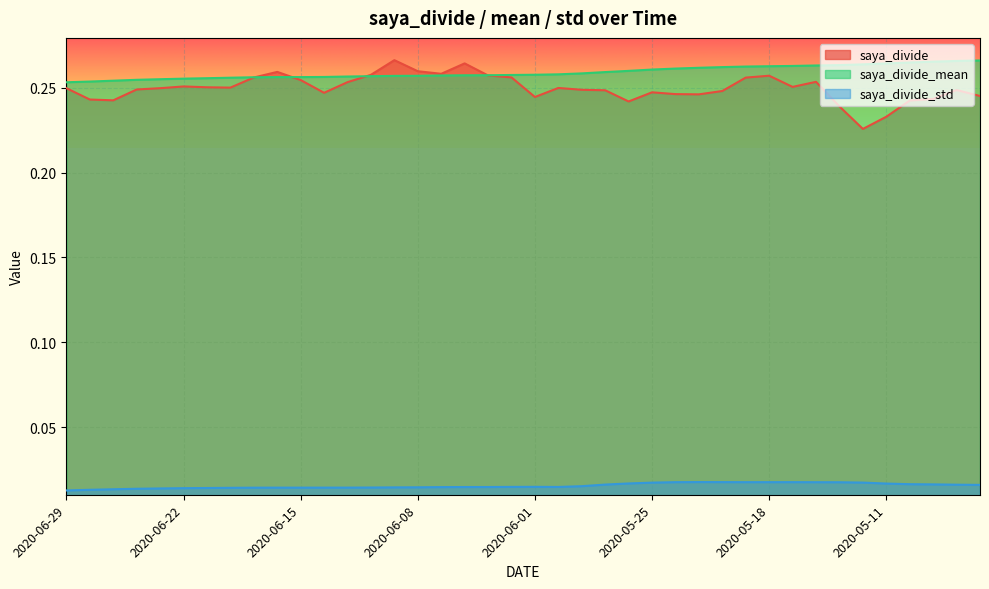

What is the value of the saya_divide point at the 7th from the left?

0.3